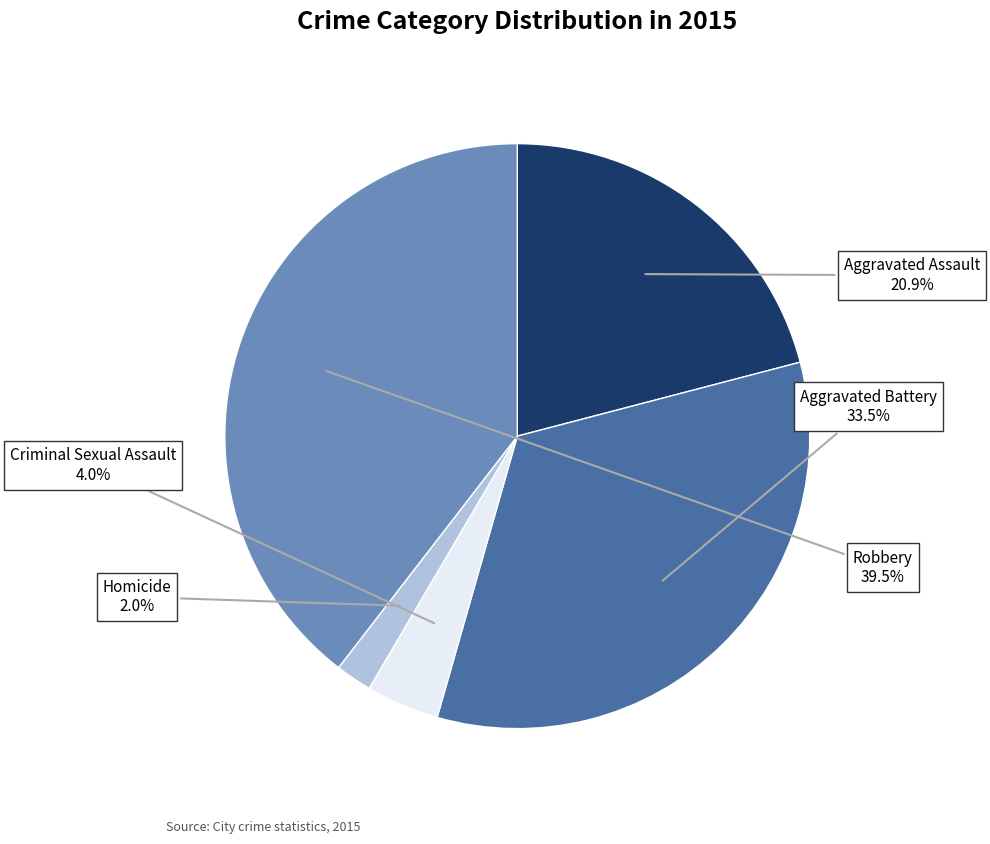

How many slices are in this pie chart?

5